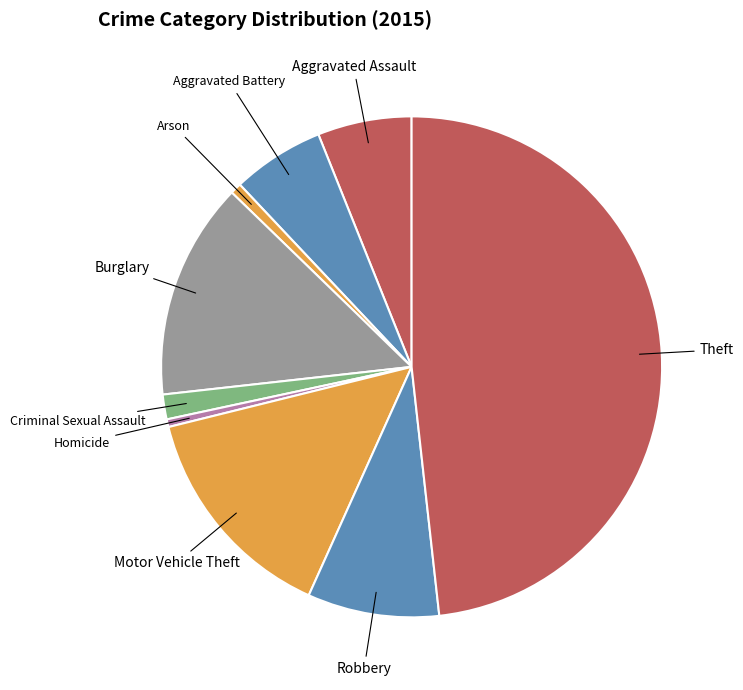

Which slice is the smallest?

Homicide